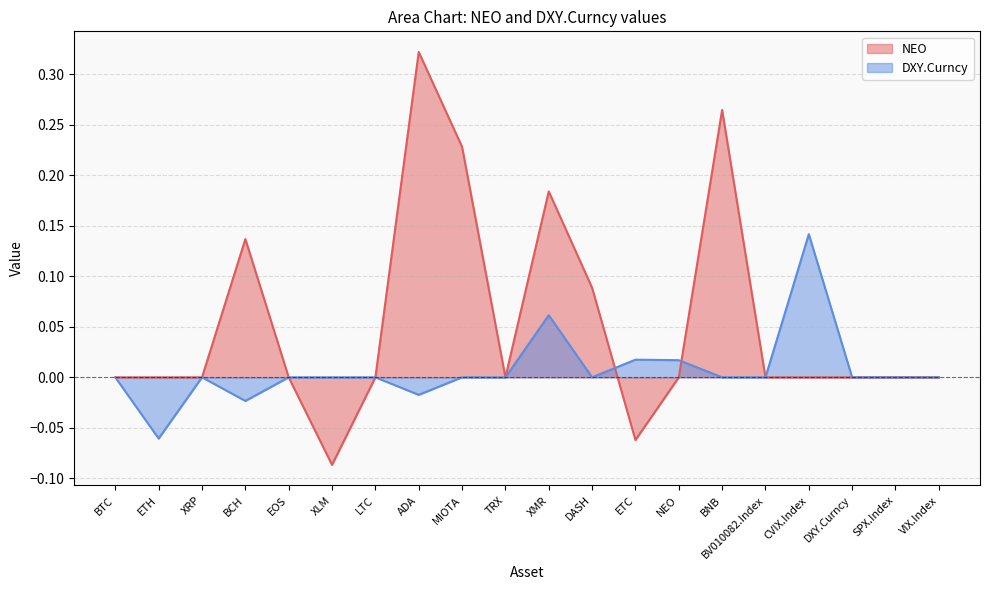

Which category has the highest value across all series?

ADA